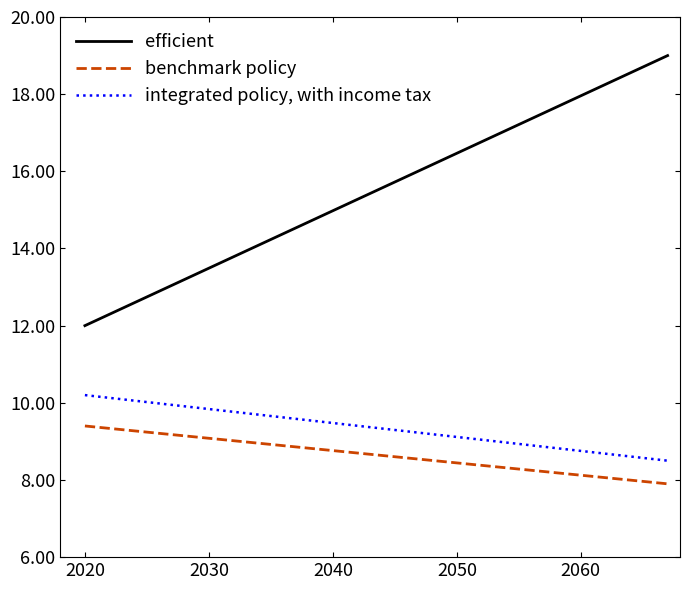

What is the difference between the maximum and minimum values in the integrated policy, with income tax series?

1.7